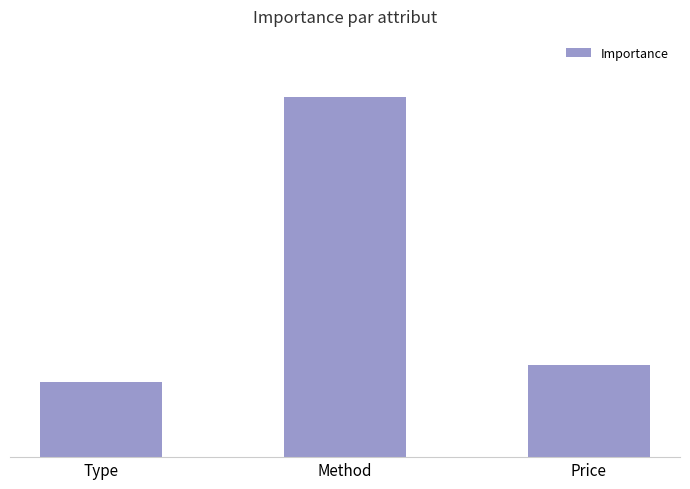

Which has a higher value, Price or Method?

Method